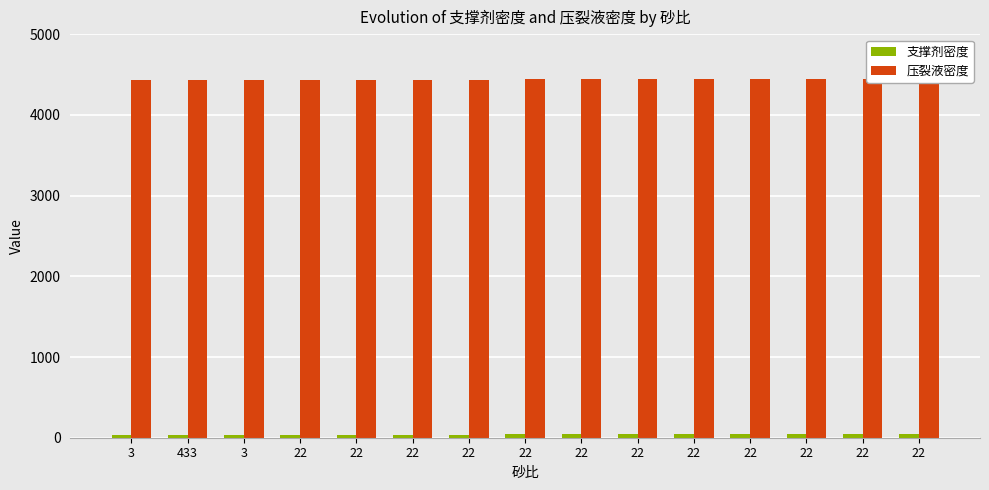

How many values in the 支撑剂密度 series exceed 40?

7